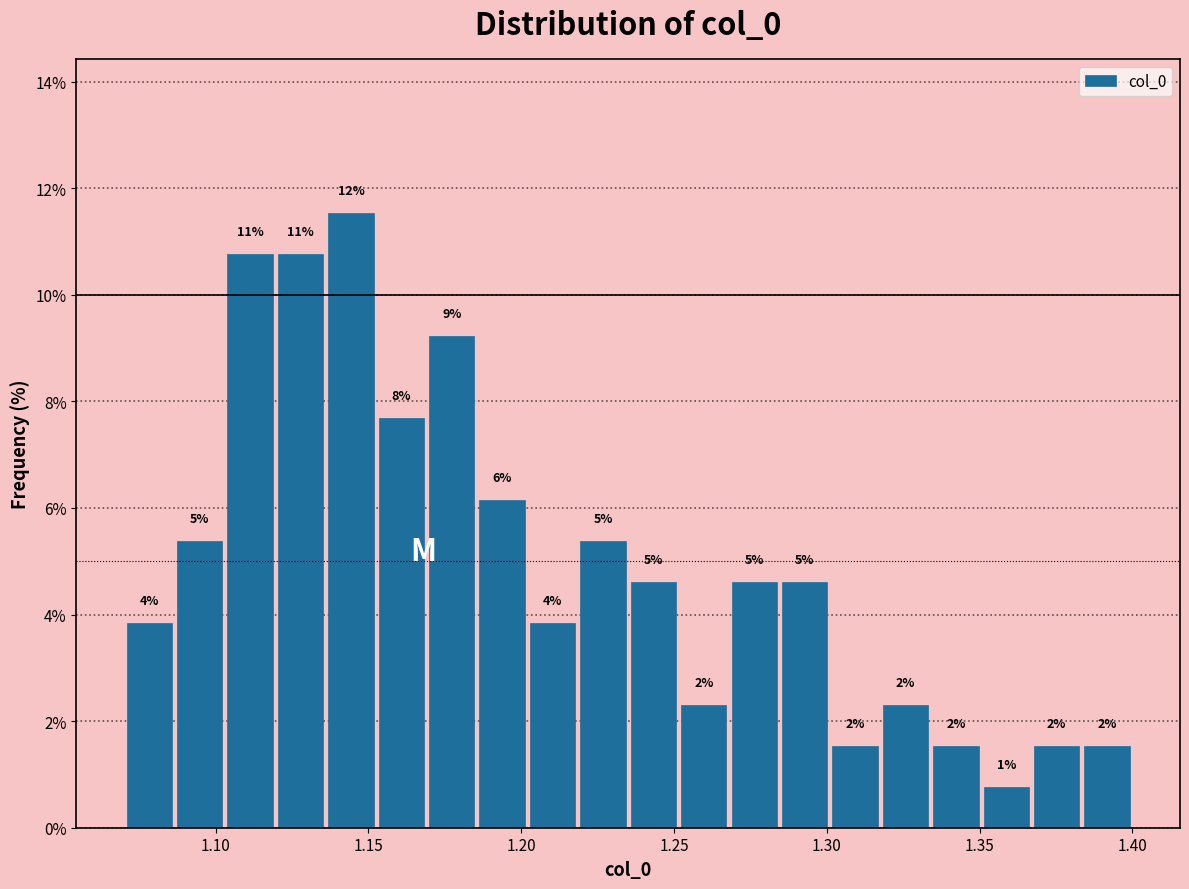

Read against the x-axis, roughly where is the centre of the tallest bar?

1.145